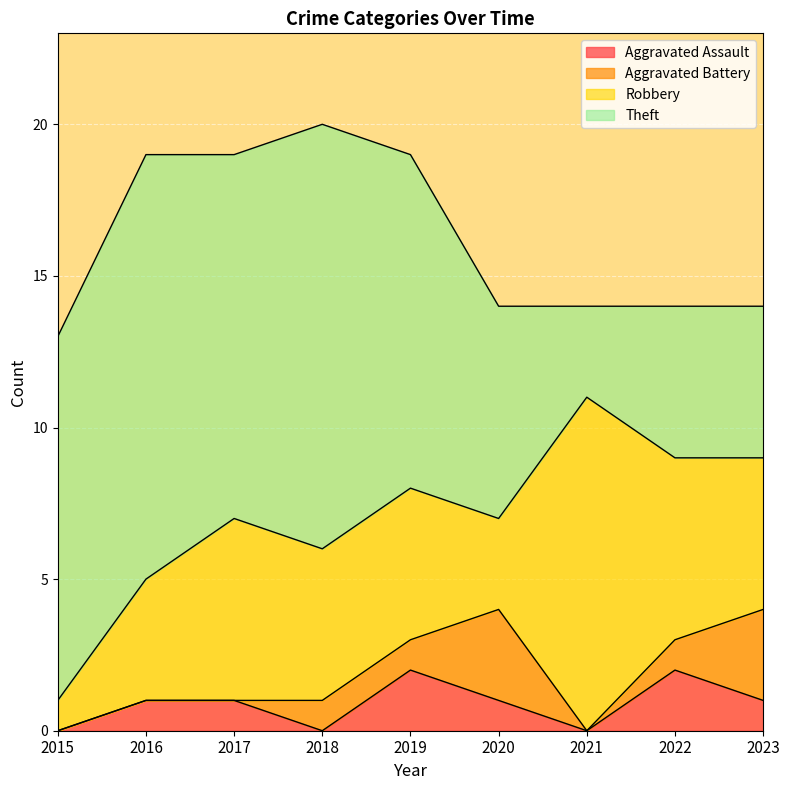

Rank the categories by Aggravated Assault value from highest to lowest.

2019, 2022, 2016, 2017, 2020, 2023, 2015, 2018, 2021